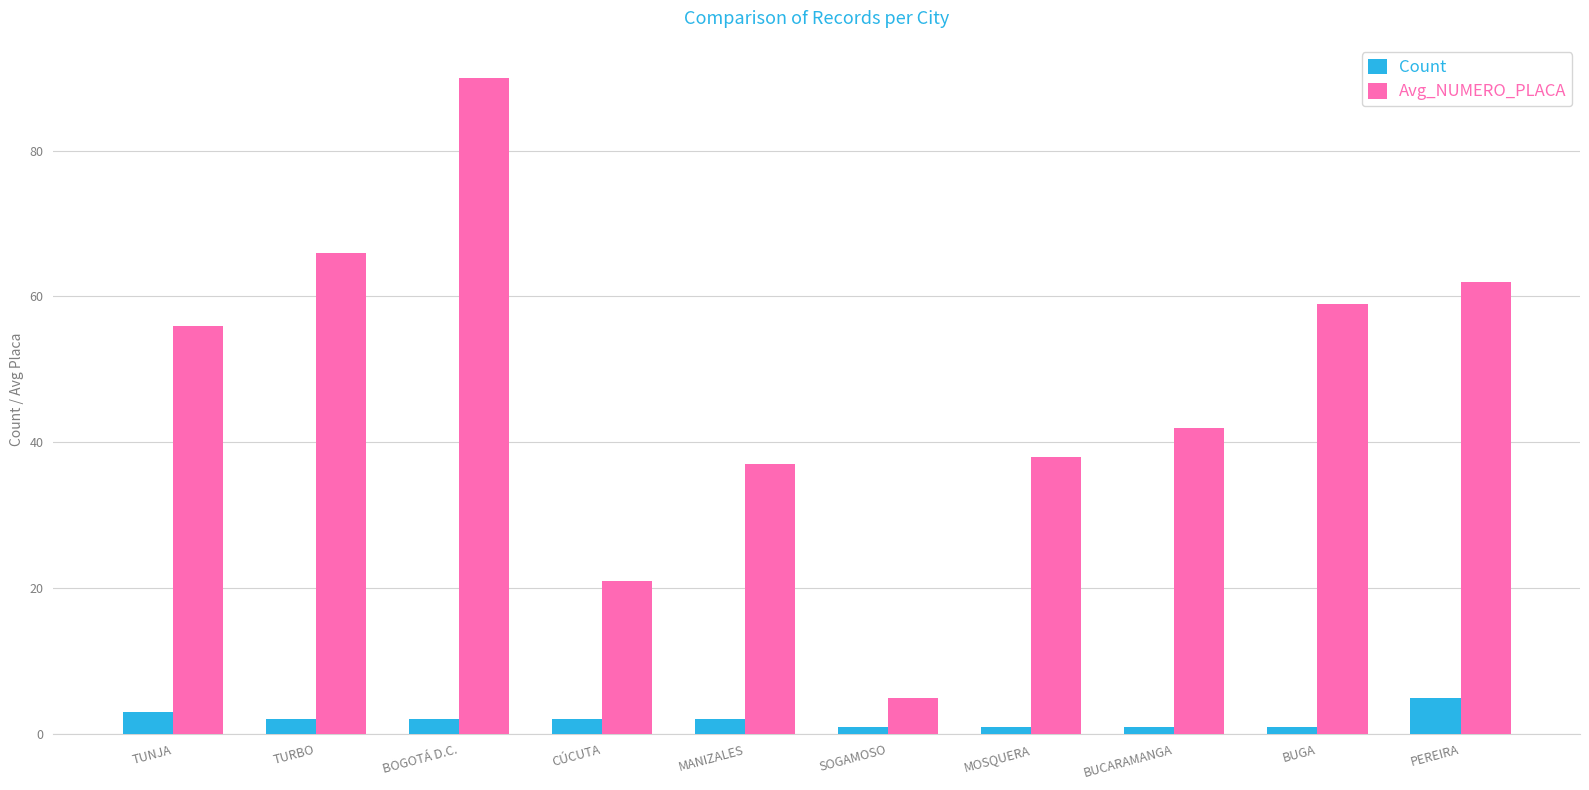

What is the label of the 6th bar from the left?

SOGAMOSO